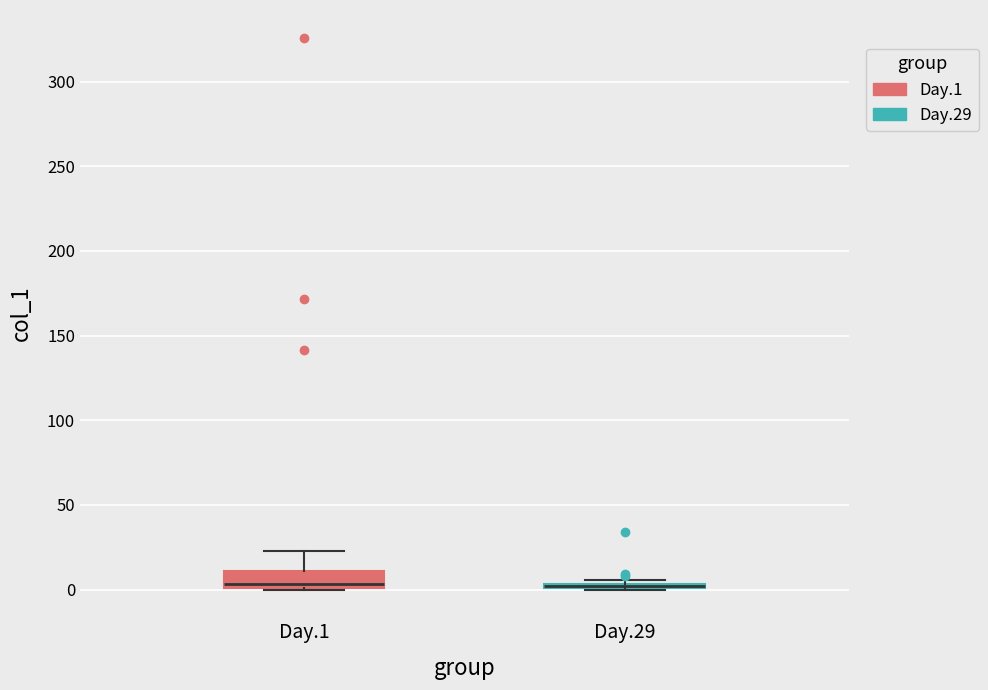

Comparing the boxes themselves (not the whiskers), which one is the tallest?

Day.1